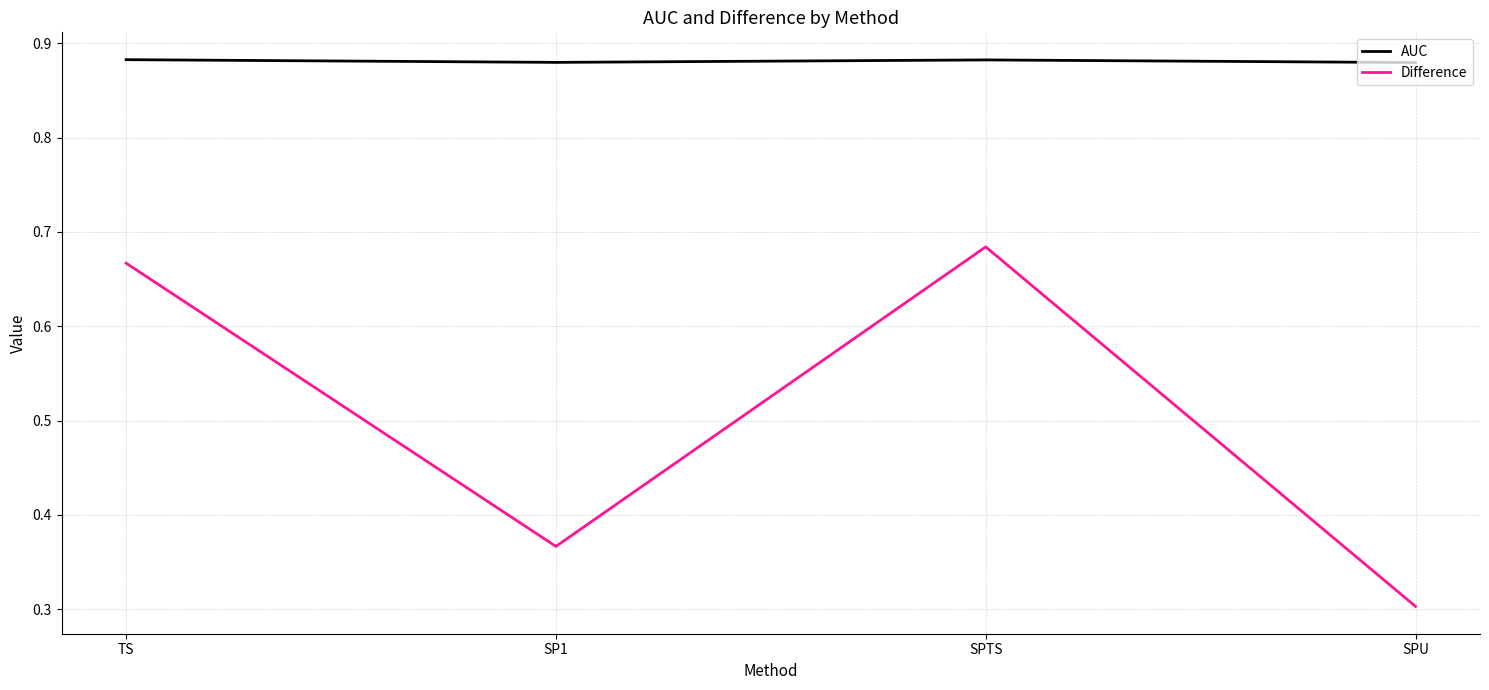

In AUC, how many points are lower than both neighbors (excluding endpoints)?

1